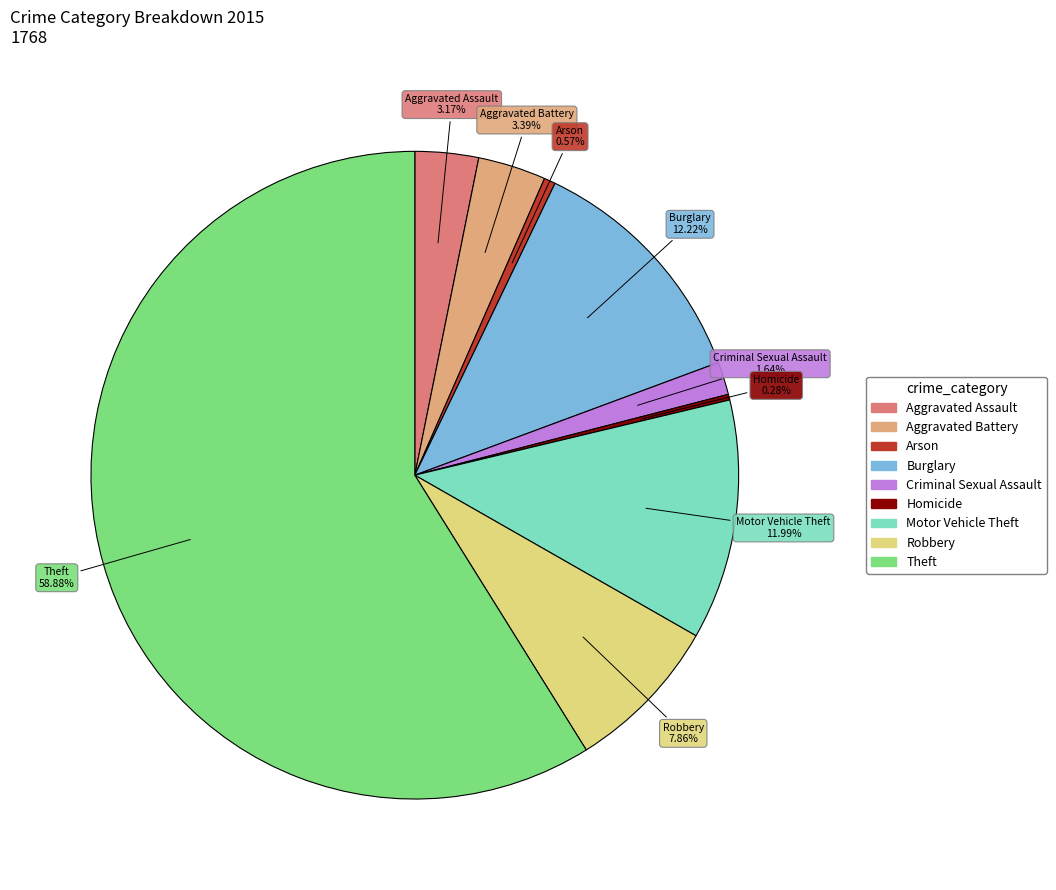

The Aggravated Assault slice represents 3% of the pie. True or false?

True